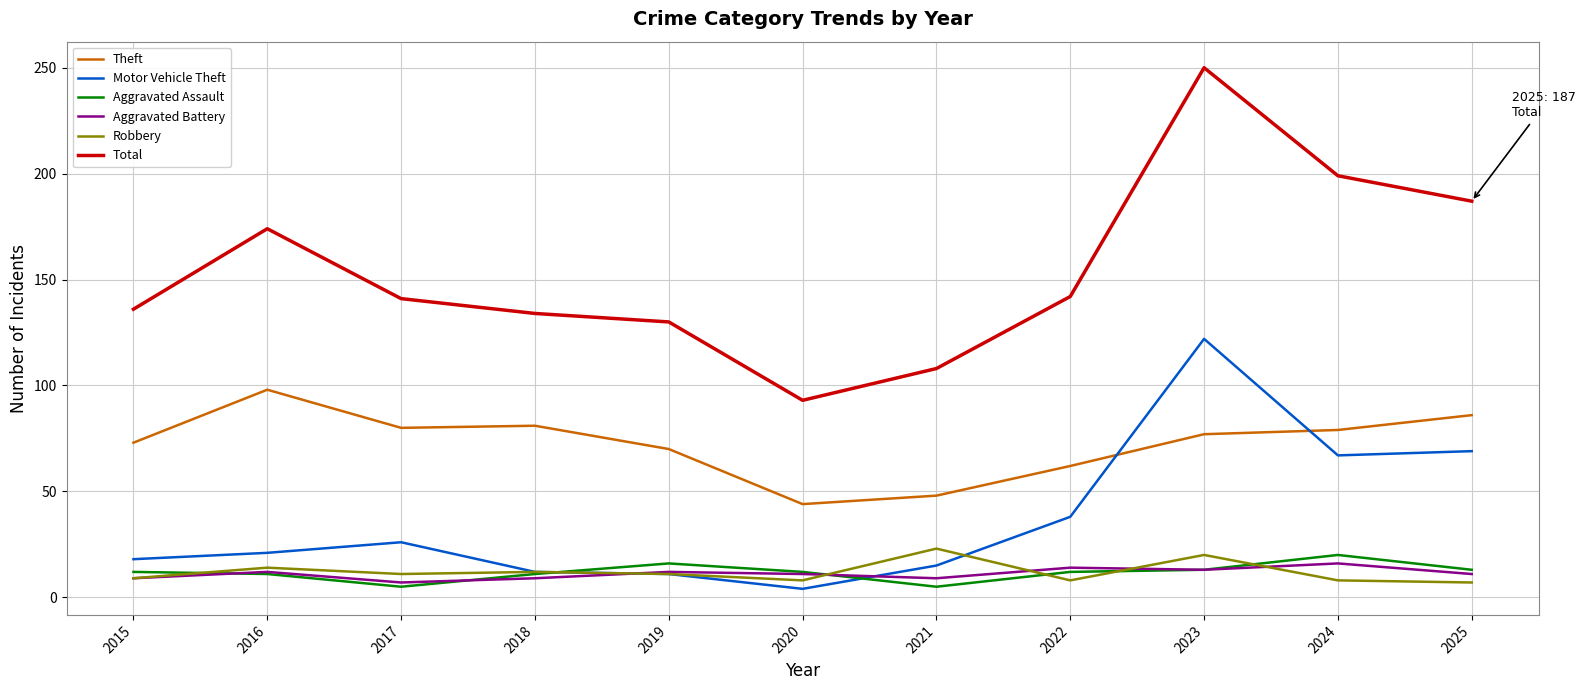

How many interior local valleys does the Theft series have?

2